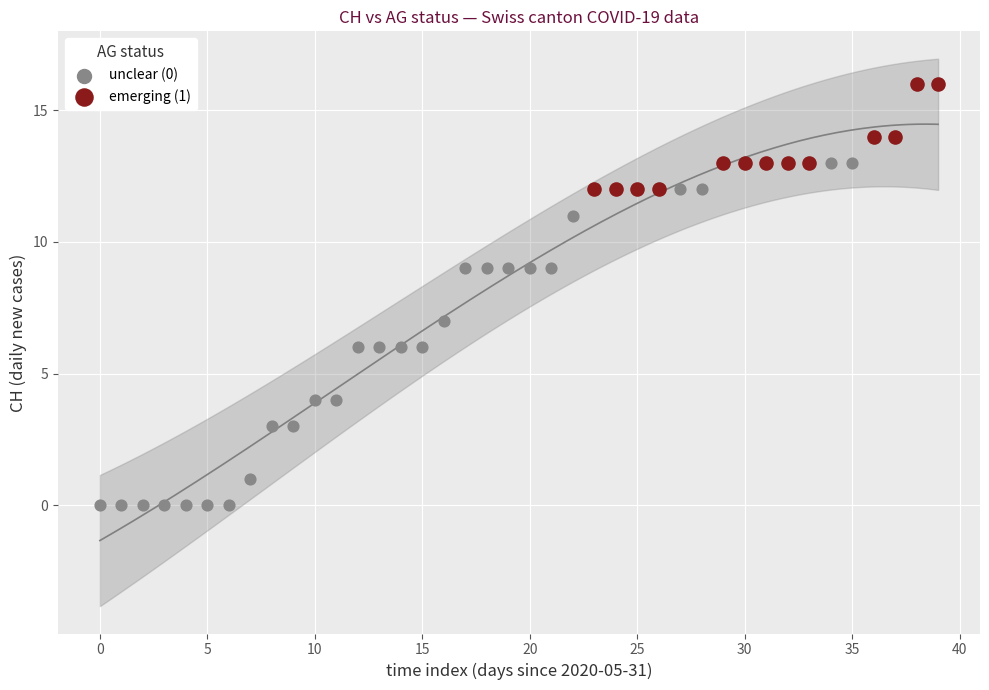

Which series reaches the maximum Y coordinate?

emerging (1)